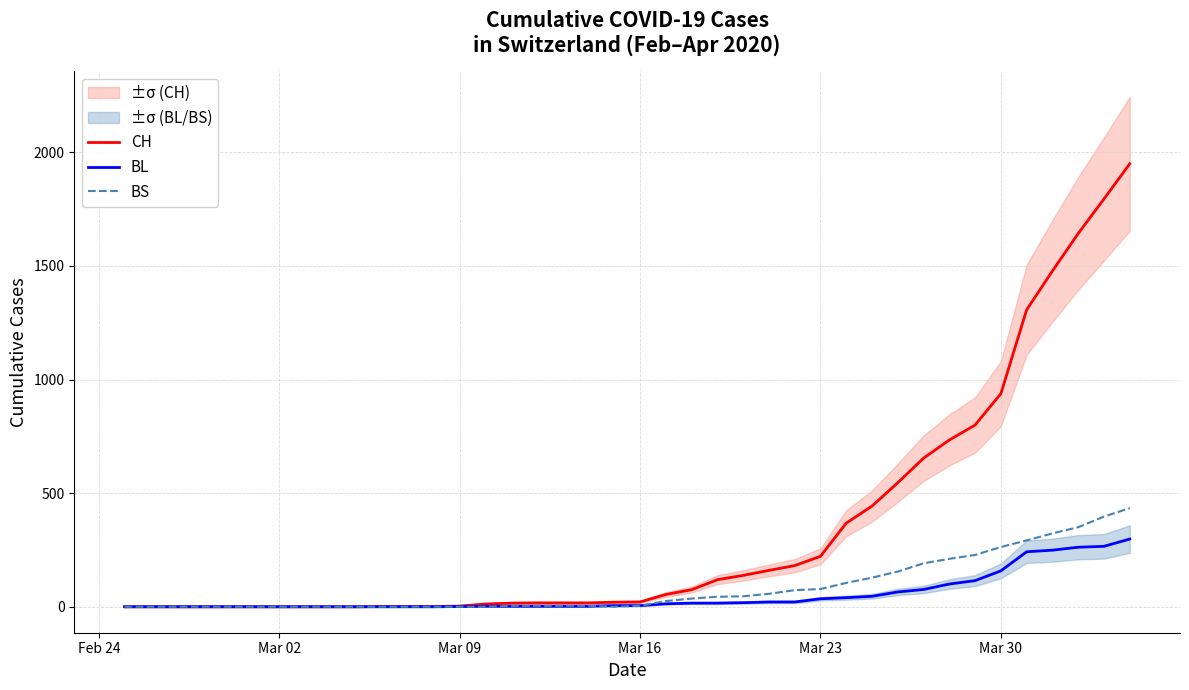

What is the maximum value for BS?

434